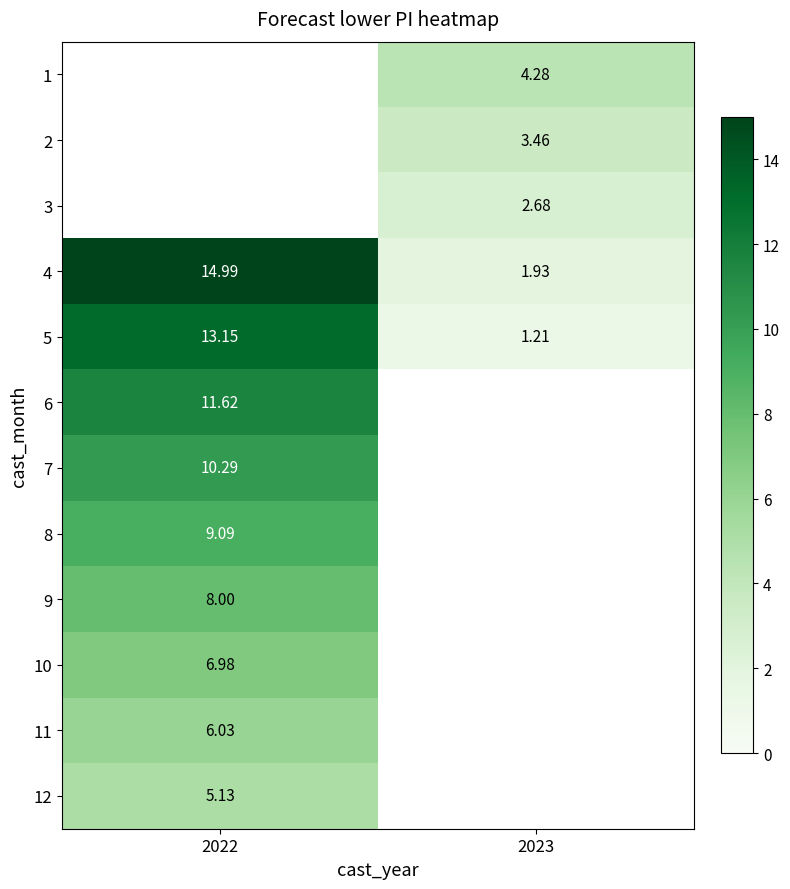

List the labels in order of 11 value, largest first.

2022, 2023